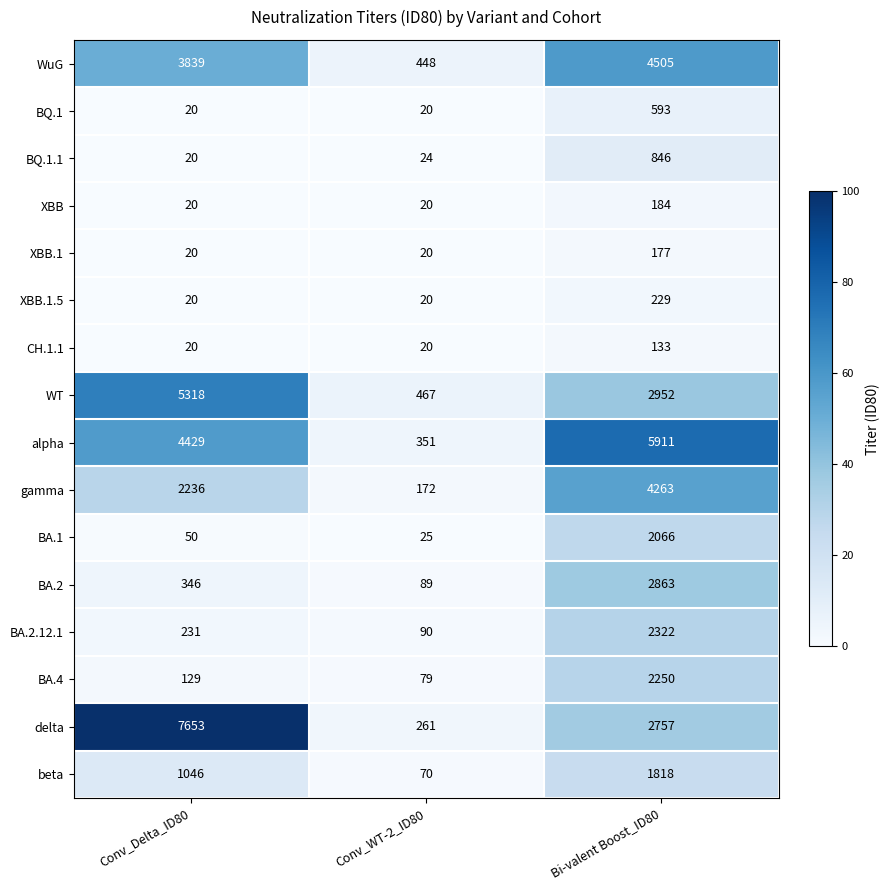

What is the difference between the maximum and minimum values in the CH.1.1 series?

113